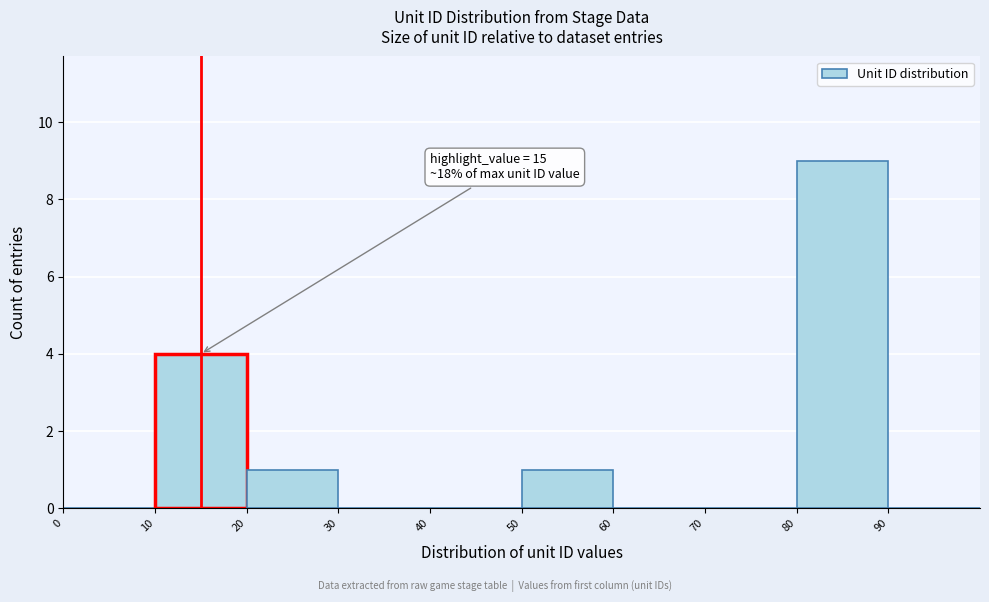

Which range on the x-axis has the tallest bar?

80 to 90